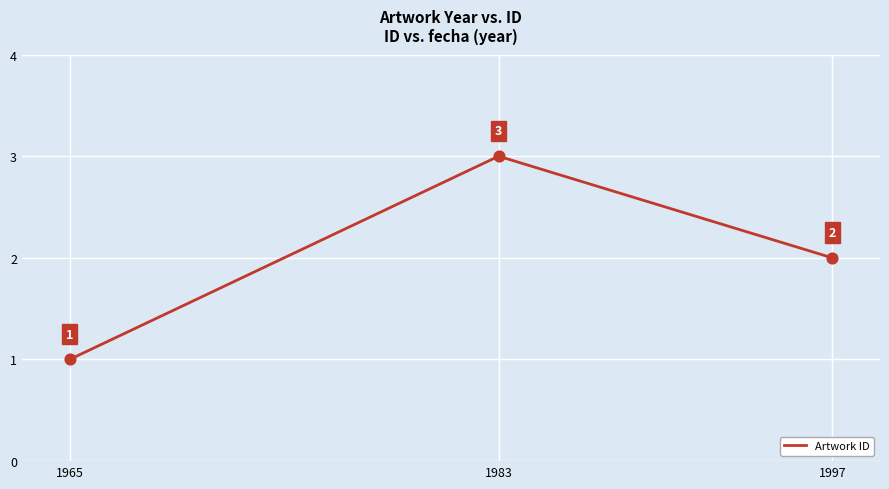

Which has a higher value, 1983 or 1997?

1983